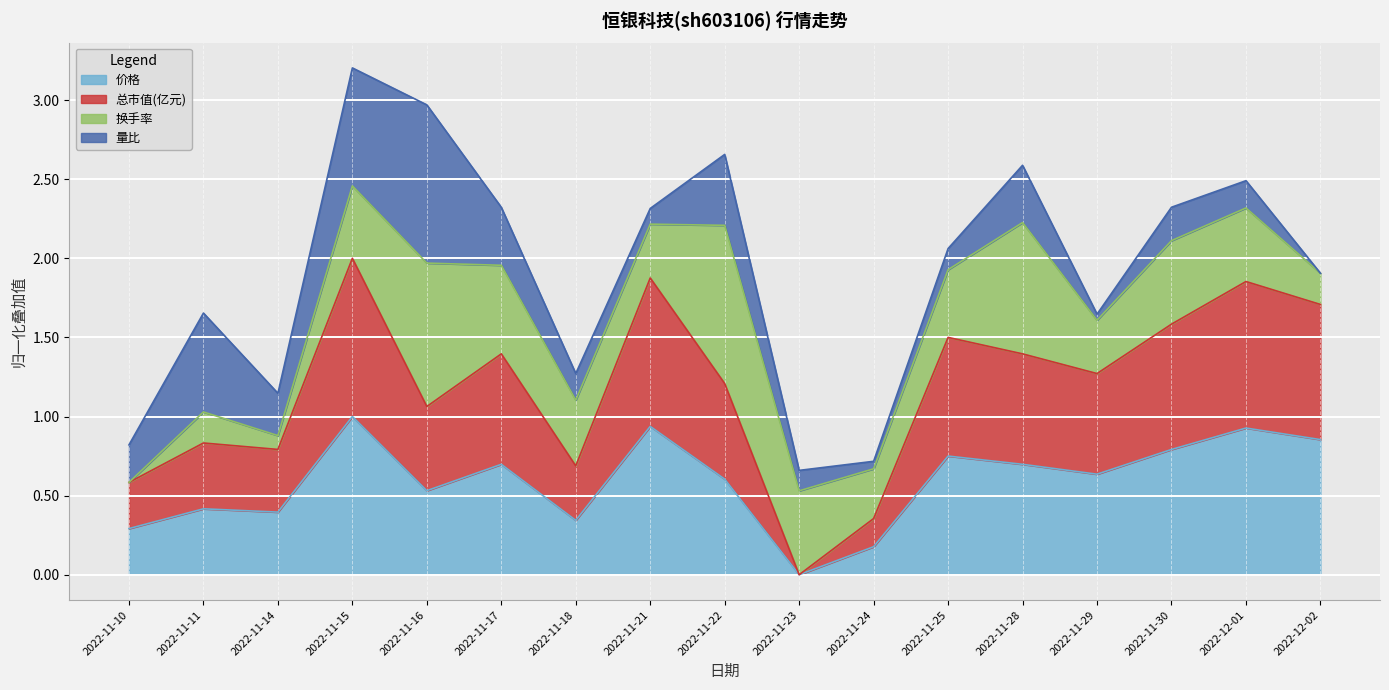

Which series has the widest spread of values?

总市值(亿元)